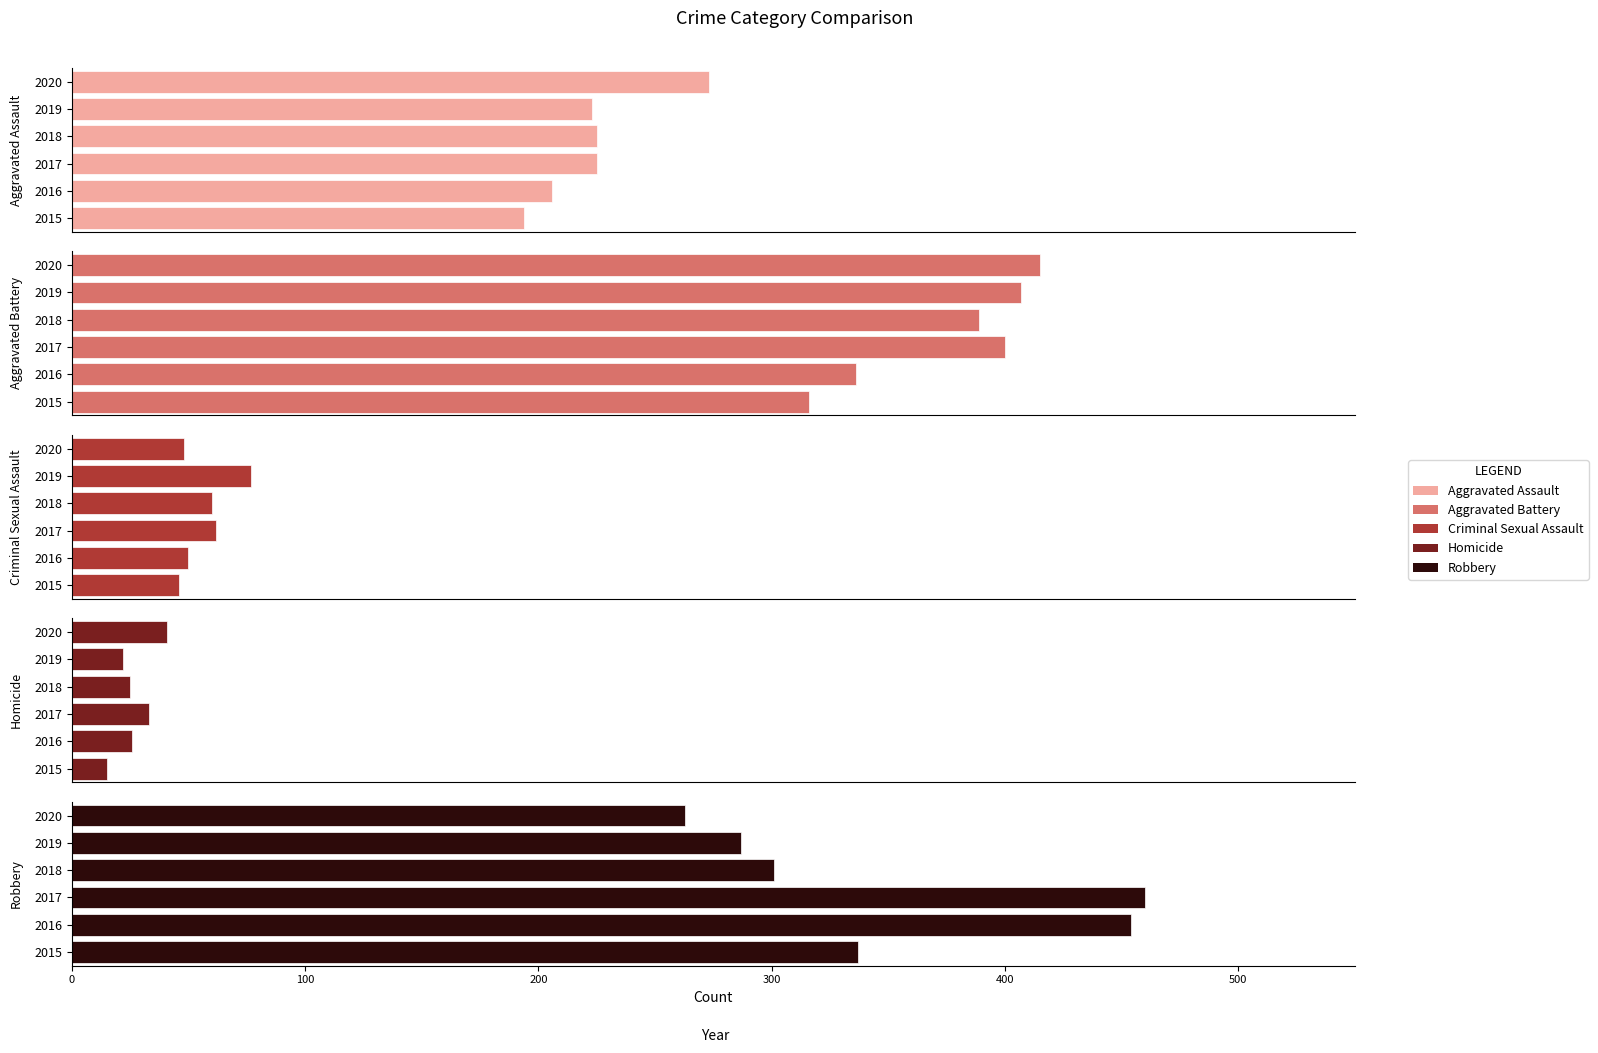

List the series in order of their peak value, lowest first.

Homicide, Criminal Sexual Assault, Aggravated Assault, Aggravated Battery, Robbery